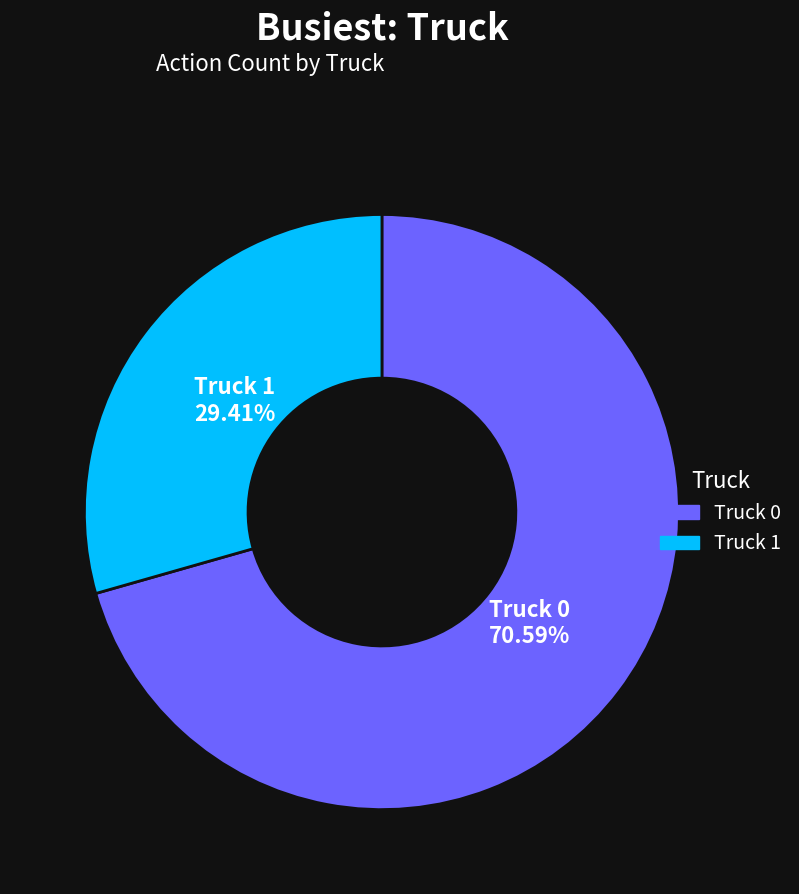

What is the ratio of the value at Truck 1 to the value at Truck 0?

0.4